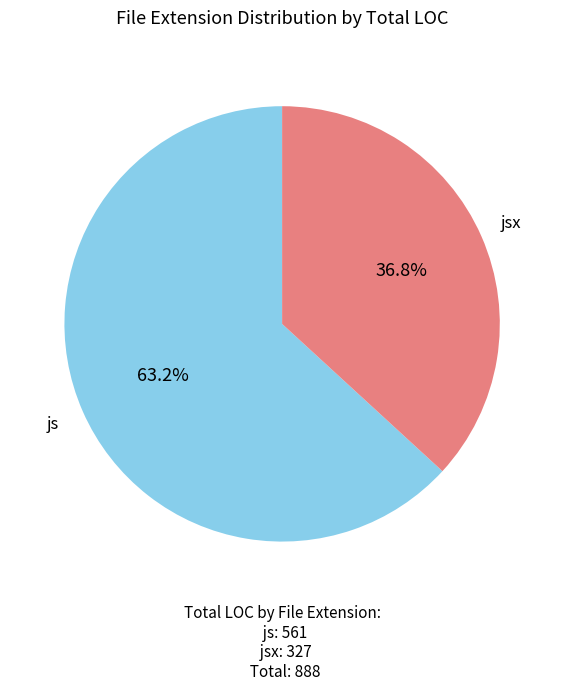

What is the ratio of the value at js to the value at jsx?

1.7